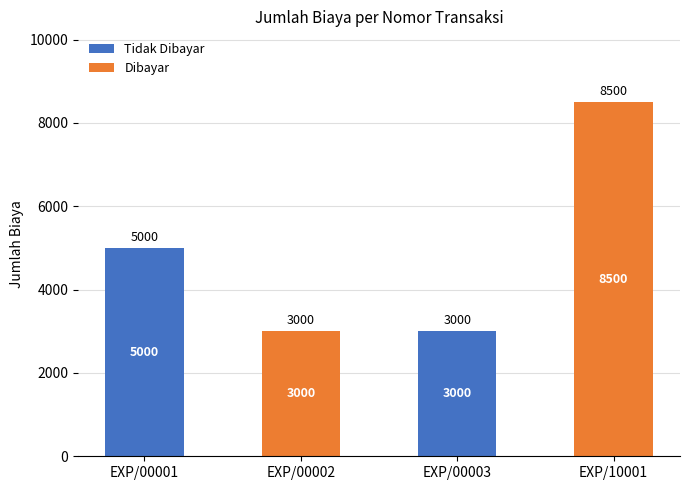

At which category is the sum across all series the highest?

EXP/10001